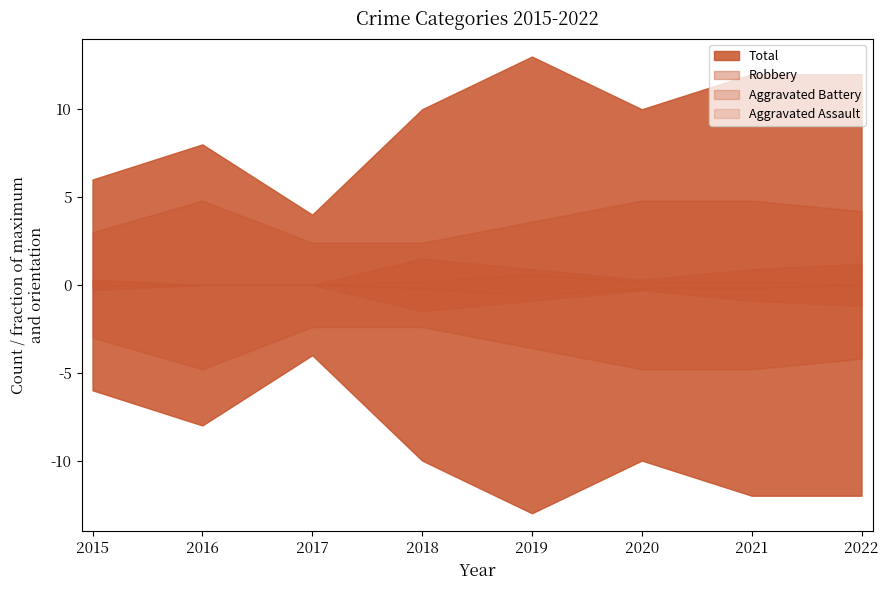

At which label does Aggravated Battery reach its peak?

2018